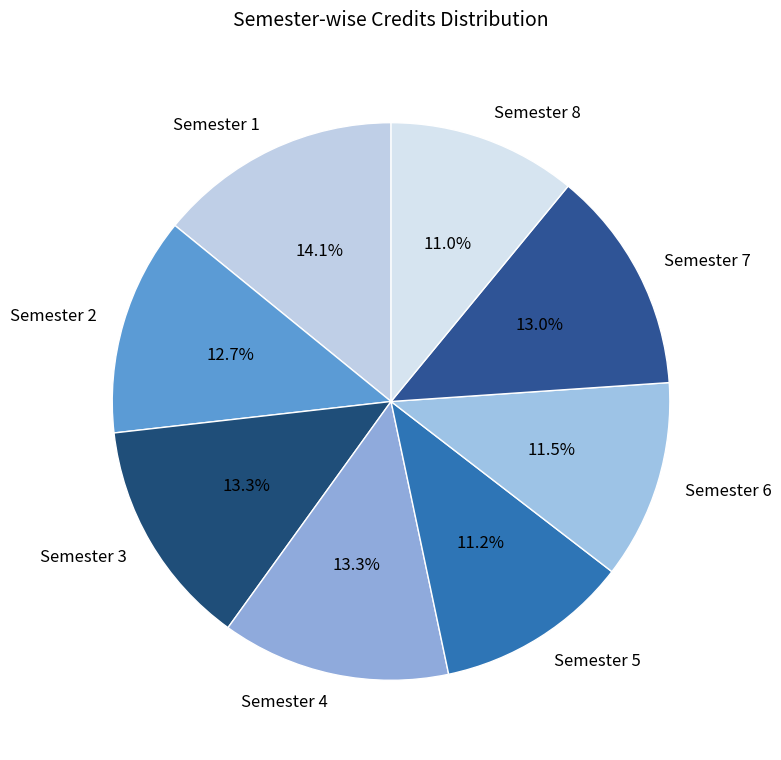

Which has a higher value, Semester 1 or Semester 7?

Semester 1